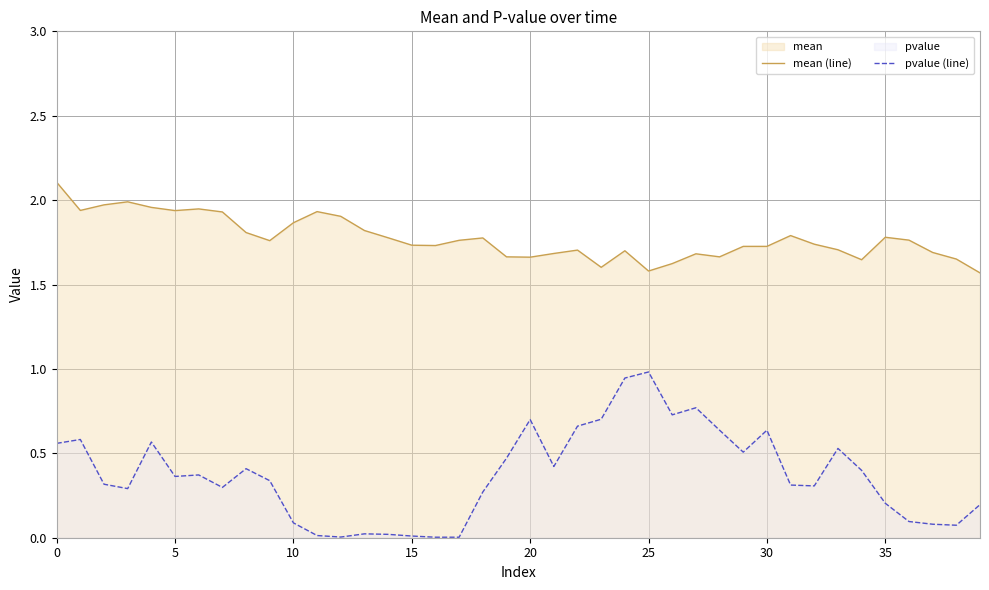

Reading left to right, list all the values displayed in this chart.

mean (line): 2.1	1.9	2.0	2.0	2.0	1.9	1.9	1.9	1.8	1.8	1.9	1.9	1.9	1.8	1.8	1.7	1.7	1.8	1.8	1.7	1.7	1.7	1.7	1.6	1.7	1.6	1.6	1.7	1.7	1.7	1.7	1.8	1.7	1.7	1.6	1.8	1.8	1.7	1.7	1.6
pvalue (line): 0.6	0.6	0.3	0.3	0.6	0.4	0.4	0.3	0.4	0.3	0.1	0.0	0.0	0.0	0.0	0.0	0.0	0.0	0.3	0.5	0.7	0.4	0.7	0.7	0.9	1.0	0.7	0.8	0.6	0.5	0.6	0.3	0.3	0.5	0.4	0.2	0.1	0.1	0.1	0.2